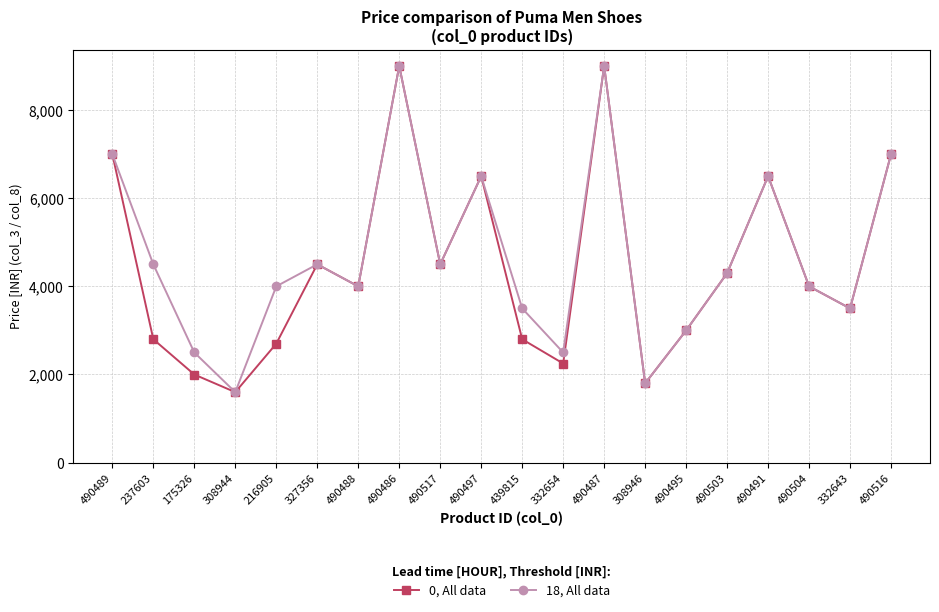

Count the number of categories in the chart.

20